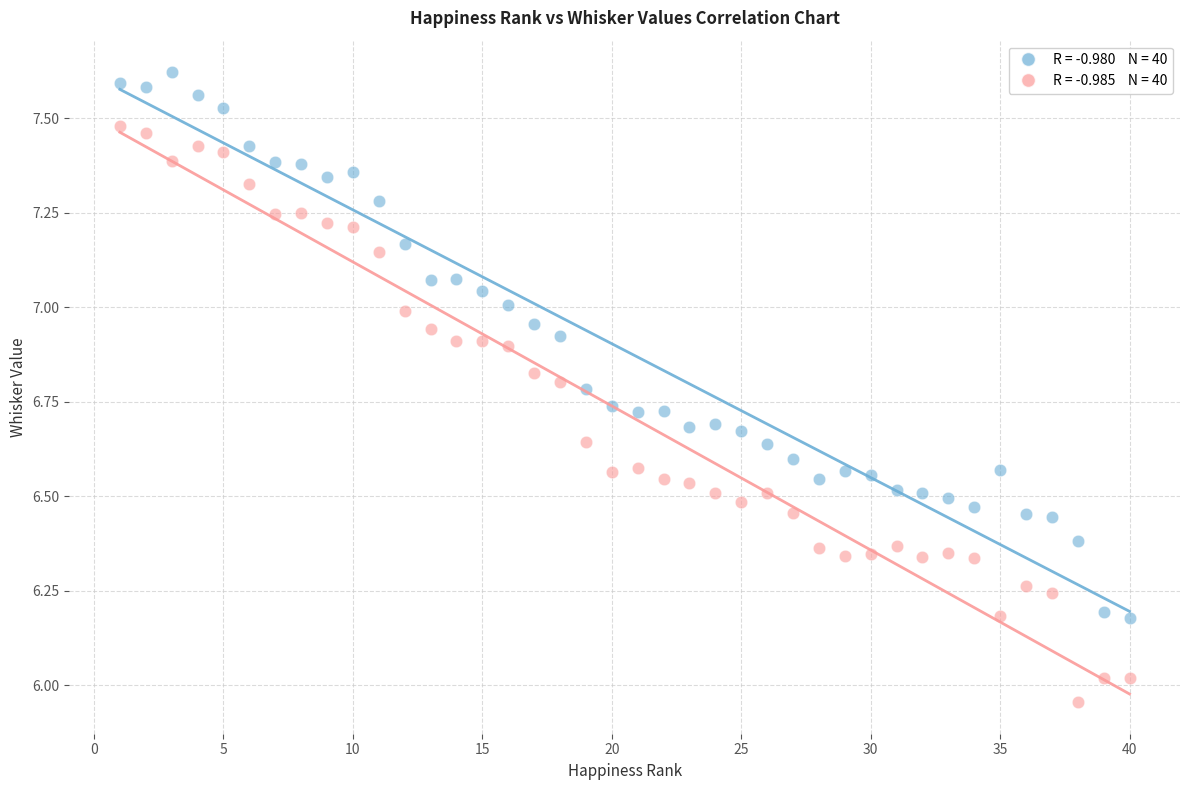

Across all data points, what is the range of X values (max minus min)?

39.0